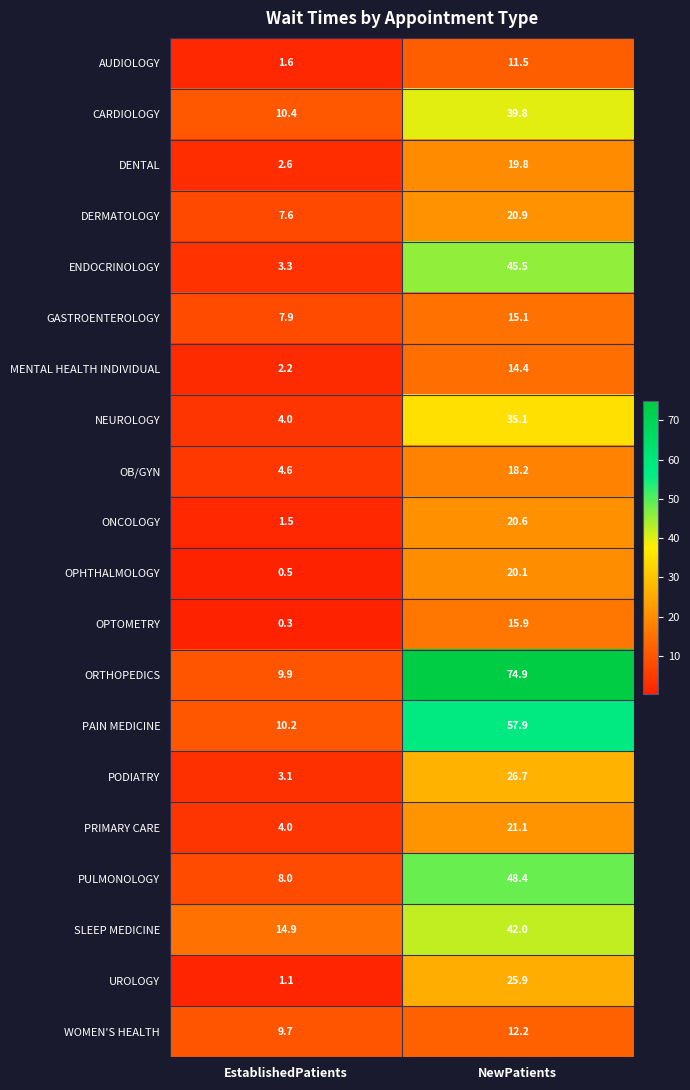

At which label is ENDOCRINOLOGY closest to 24?

EstablishedPatients